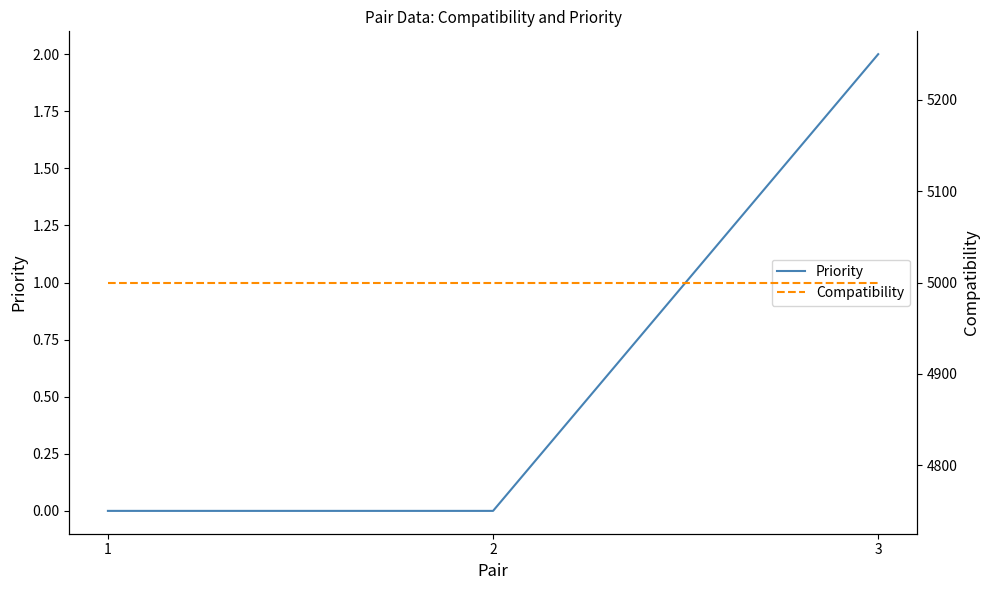

Is it true that Compatibility equals 7553 at 1?

False